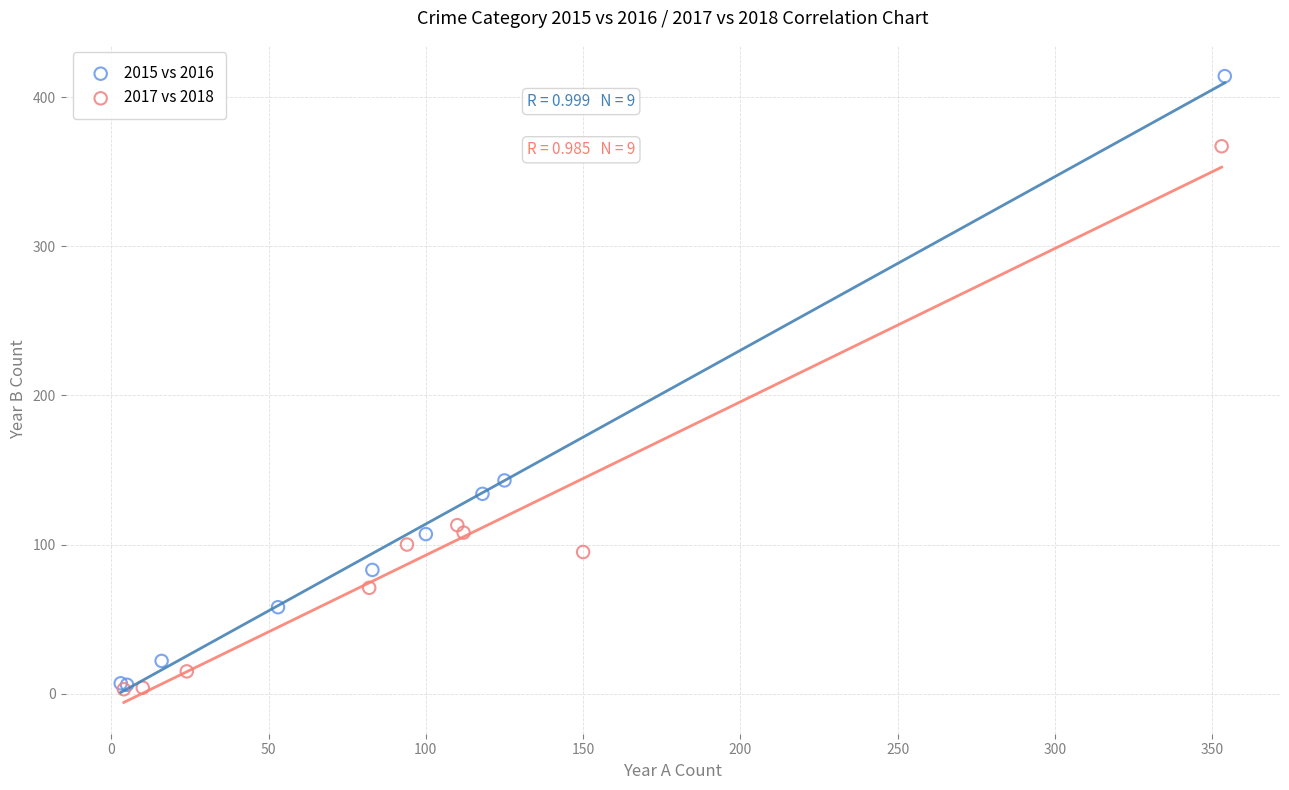

Which series has the widest spread of Y values?

2015 vs 2016